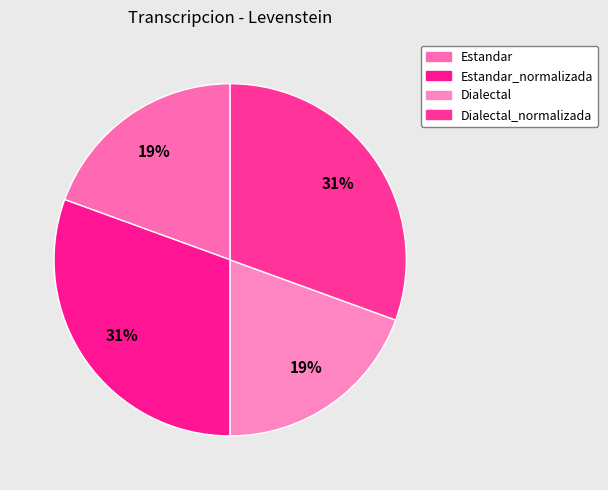

Is it true that Estandar is 19% of the pie?

True